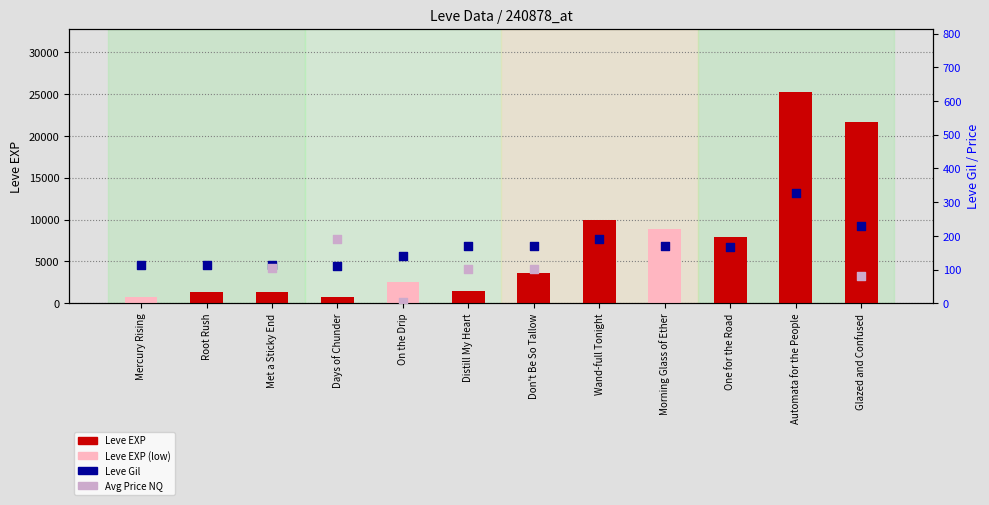

At which category is the sum across all series the highest?

Automata for the People